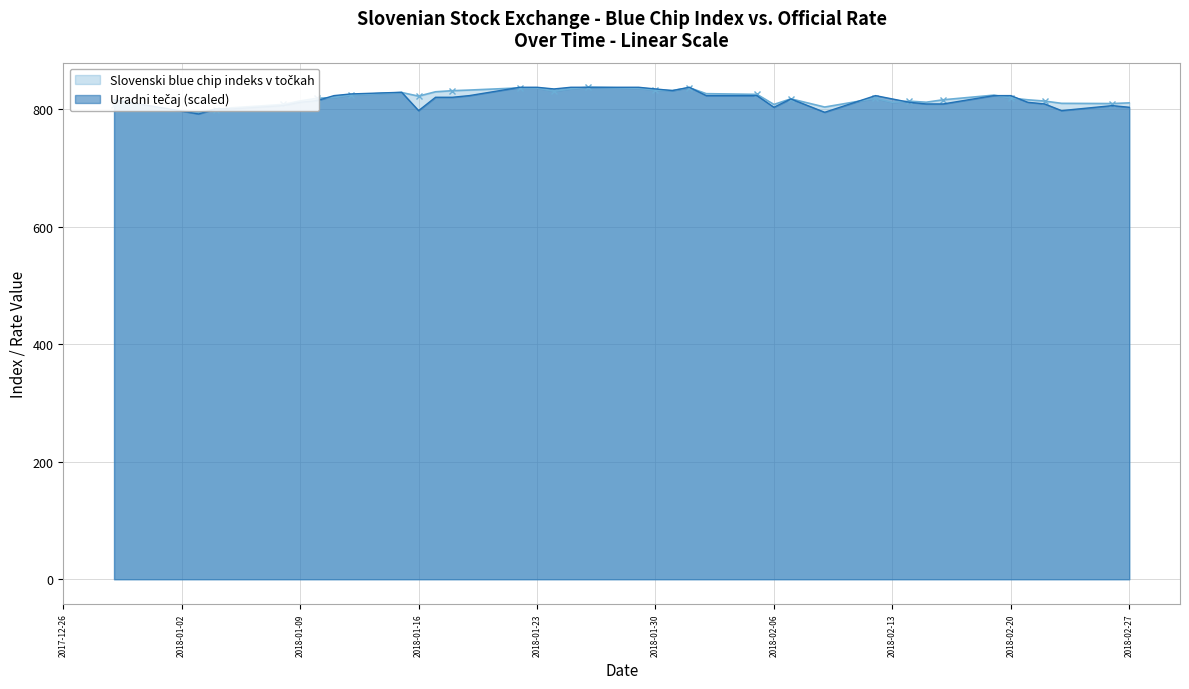

At which label does Slovenski blue chip indeks v točkah first exceed 818?

2018-01-10